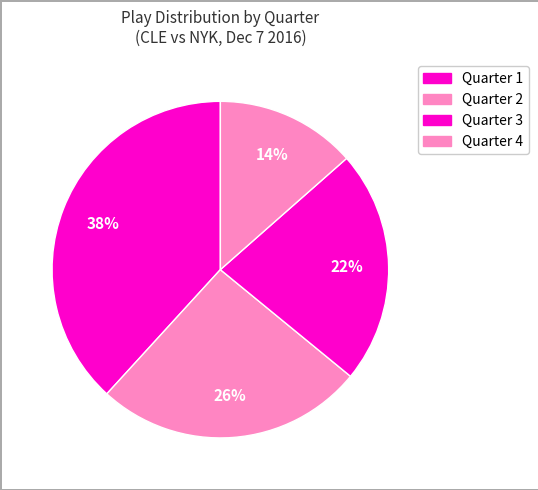

What is the ratio of the value at Quarter 1 to the value at Quarter 3?

0.3